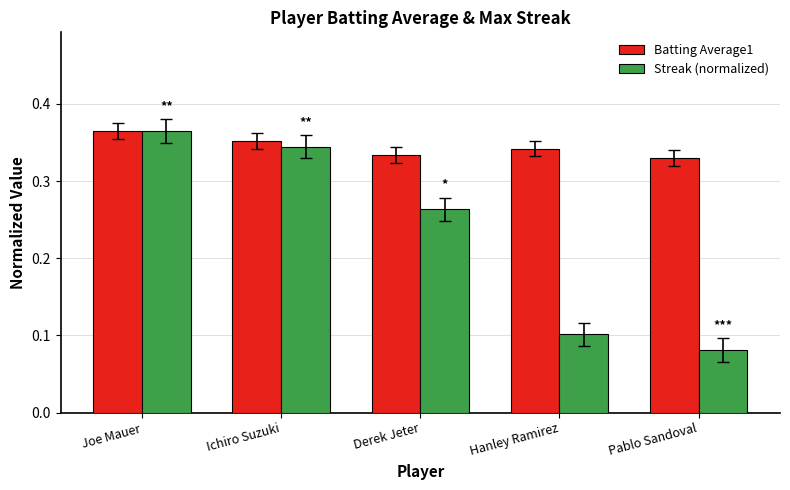

Does the chart contain stacked bars?

No